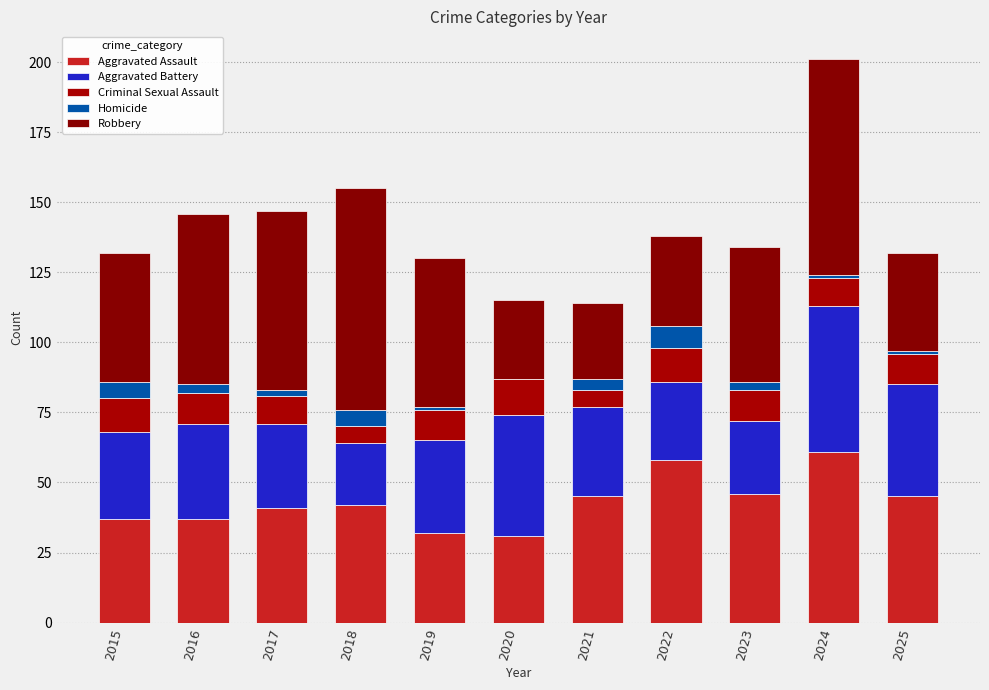

At how many categories does at least one series exceed 57?

5